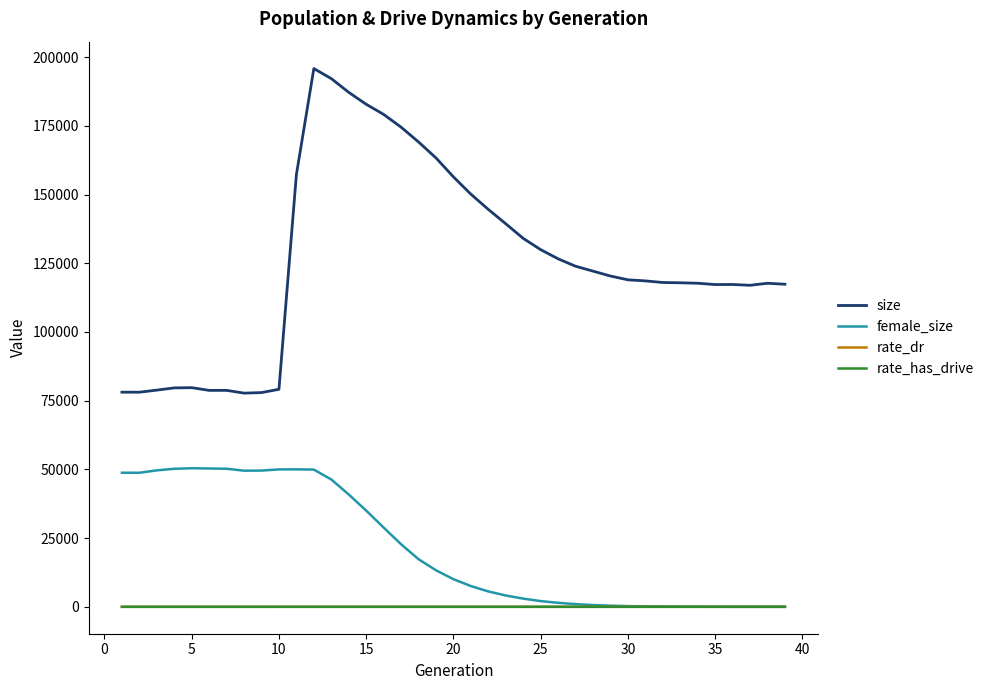

What is the lowest value of the size series?

77749.0